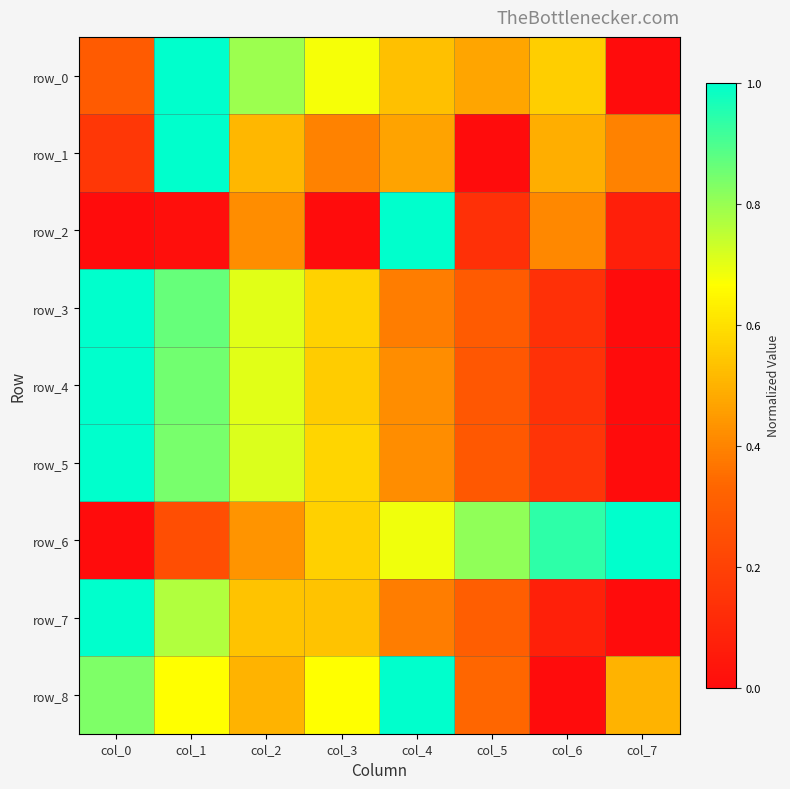

Which has a higher value, col_5 or col_1?

col_1